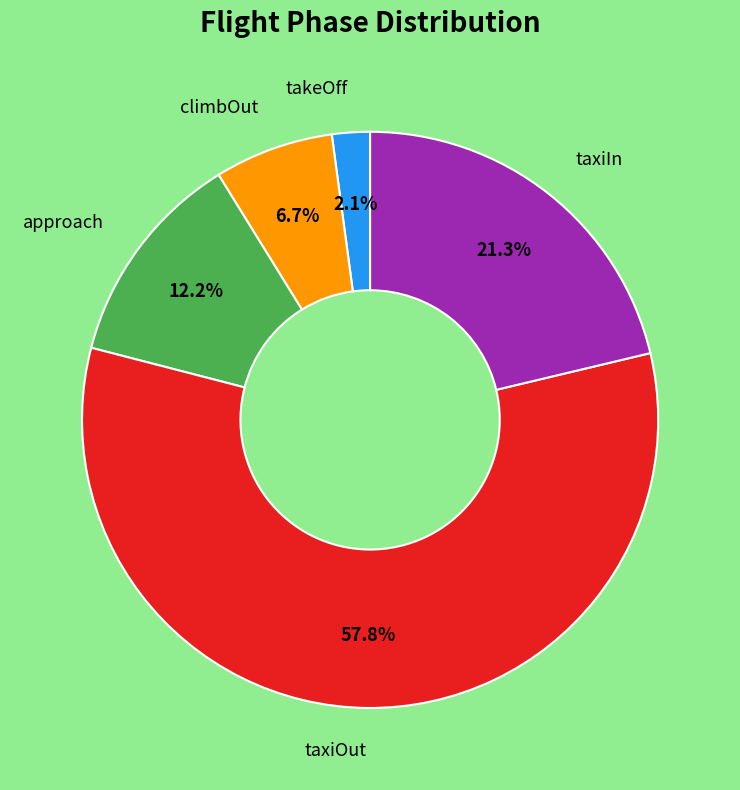

How many slices are in this pie chart?

5